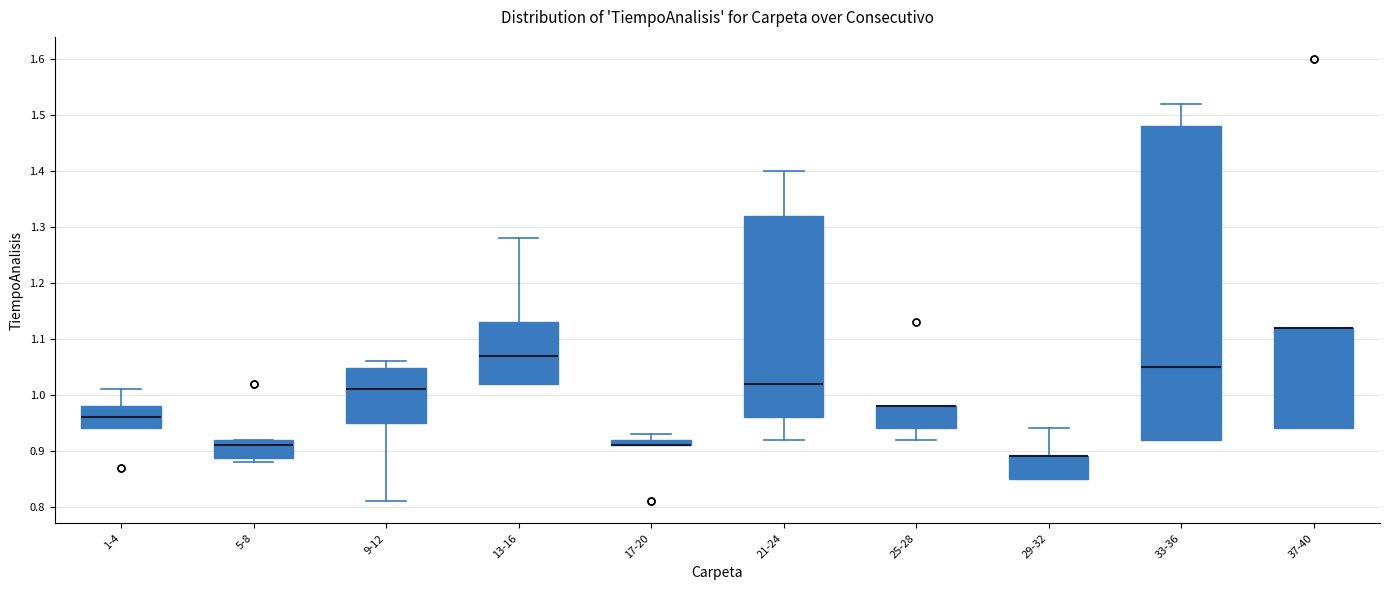

Which box is the tallest, from its lower edge to its upper edge?

33-36